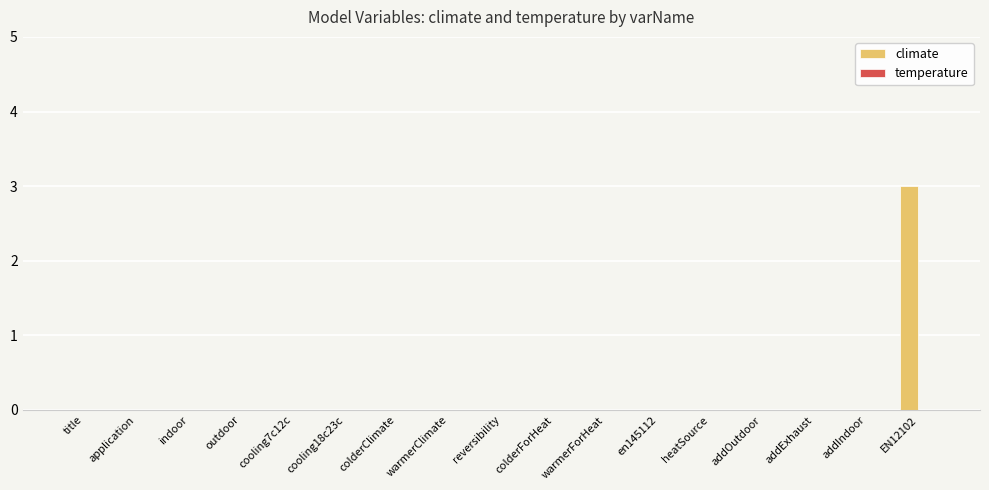

True or false: the data shows 0 at addExhaust.

True